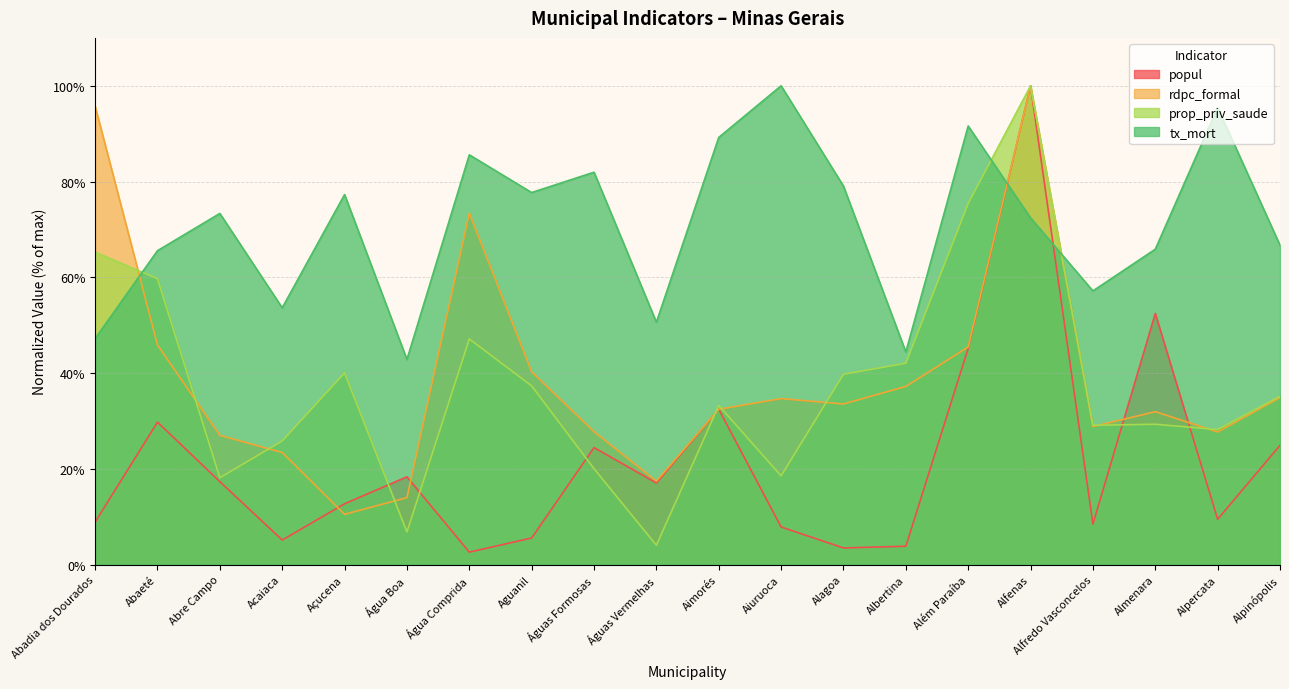

Reading left to right, what are all the values shown in this chart?

popul: Abadia dos Dourados=8.9	Abaeté=29.8	Abre Campo=17.3	Acaiaca=5.1	Açucena=12.7	Água Boa=18.3	Água Comprida=2.6	Aguanil=5.6	Águas Formosas=24.4	Águas Vermelhas=17.1	Aimorés=32.4	Aiuruoca=7.9	Alagoa=3.5	Albertina=3.8	Além Paraíba=45.2	Alfenas=100.0	Alfredo Vasconcelos=8.5	Almenara=52.5	Alpercata=9.5	Alpinópolis=24.9
rdpc_formal: Abadia dos Dourados=95.8	Abaeté=45.9	Abre Campo=27.0	Acaiaca=23.4	Açucena=10.5	Água Boa=14.0	Água Comprida=73.4	Aguanil=40.3	Águas Formosas=27.8	Águas Vermelhas=17.4	Aimorés=32.4	Aiuruoca=34.7	Alagoa=33.5	Albertina=37.2	Além Paraíba=45.5	Alfenas=100.0	Alfredo Vasconcelos=28.8	Almenara=31.9	Alpercata=27.7	Alpinópolis=34.9
prop_priv_saude: Abadia dos Dourados=65.3	Abaeté=59.7	Abre Campo=18.2	Acaiaca=25.8	Açucena=40.1	Água Boa=6.8	Água Comprida=47.1	Aguanil=37.3	Águas Formosas=20.0	Águas Vermelhas=4.0	Aimorés=33.2	Aiuruoca=18.5	Alagoa=39.8	Albertina=42.1	Além Paraíba=75.4	Alfenas=100.0	Alfredo Vasconcelos=29.1	Almenara=29.3	Alpercata=28.2	Alpinópolis=35.2
tx_mort: Abadia dos Dourados=47.2	Abaeté=65.6	Abre Campo=73.3	Acaiaca=53.6	Açucena=77.3	Água Boa=42.8	Água Comprida=85.6	Aguanil=77.7	Águas Formosas=82.0	Águas Vermelhas=50.6	Aimorés=89.2	Aiuruoca=100.0	Alagoa=79.0	Albertina=44.4	Além Paraíba=91.6	Alfenas=72.4	Alfredo Vasconcelos=57.2	Almenara=65.9	Alpercata=95.4	Alpinópolis=66.7